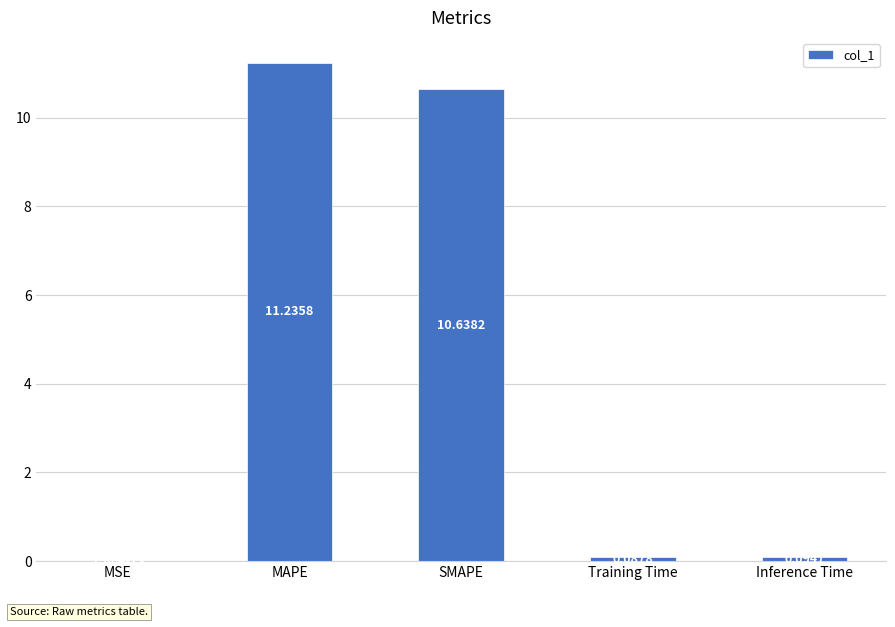

What is the change in value from MSE to Inference Time?

+0.1